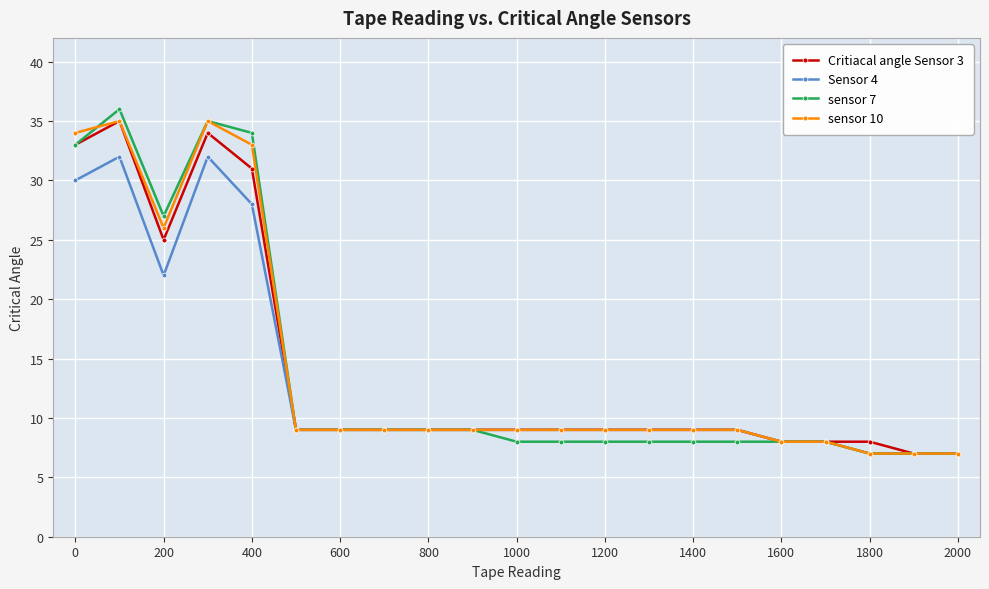

At how many categories does at least one series exceed 19?

5